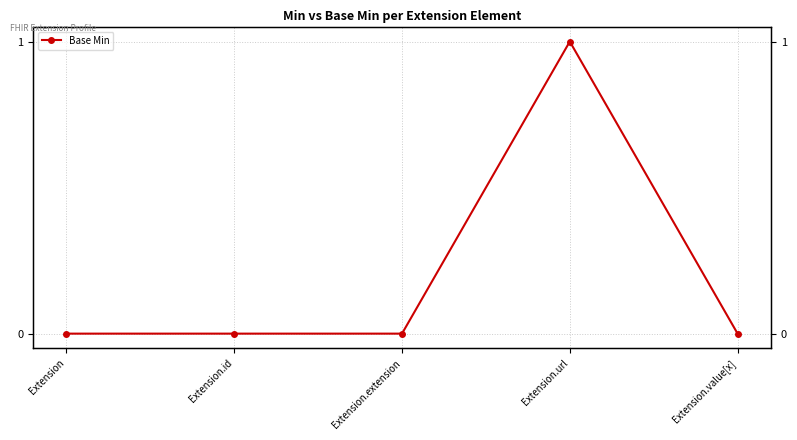

Reading left to right, extract all data points from this chart.

0	0	0	1	0